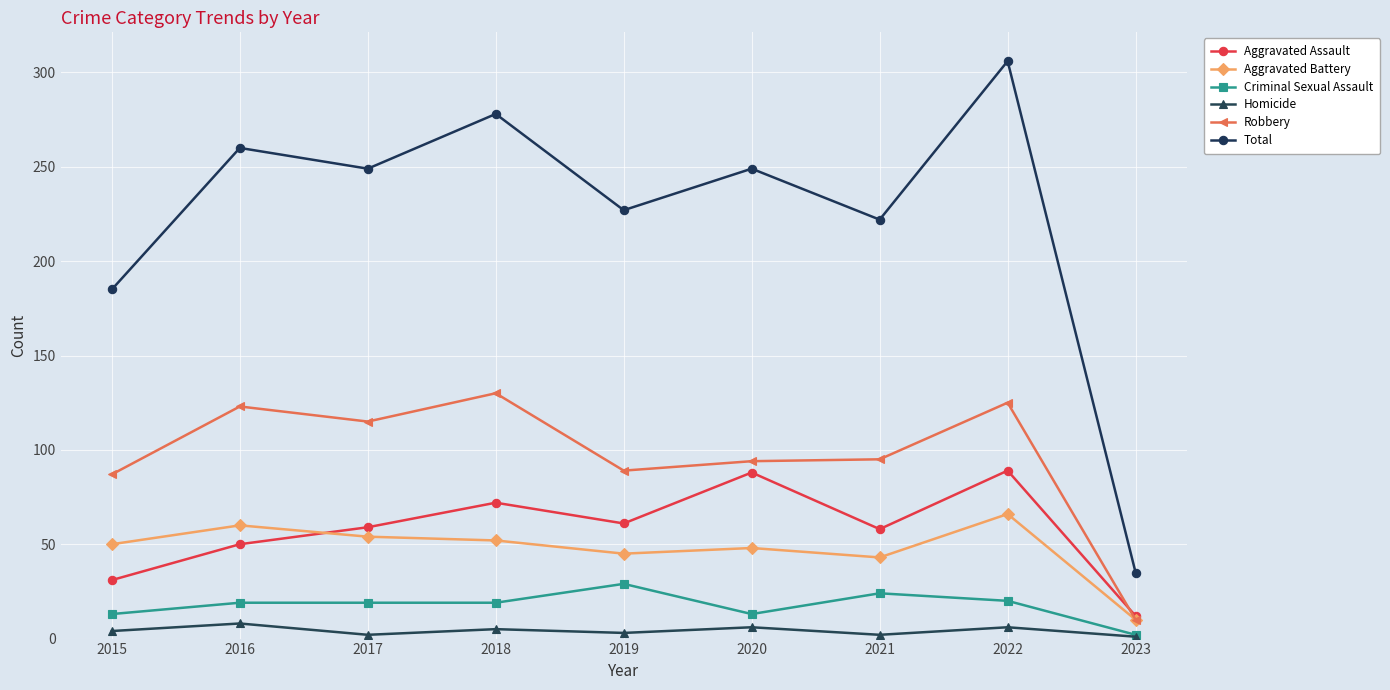

Where is the first local maximum for Total?

2016